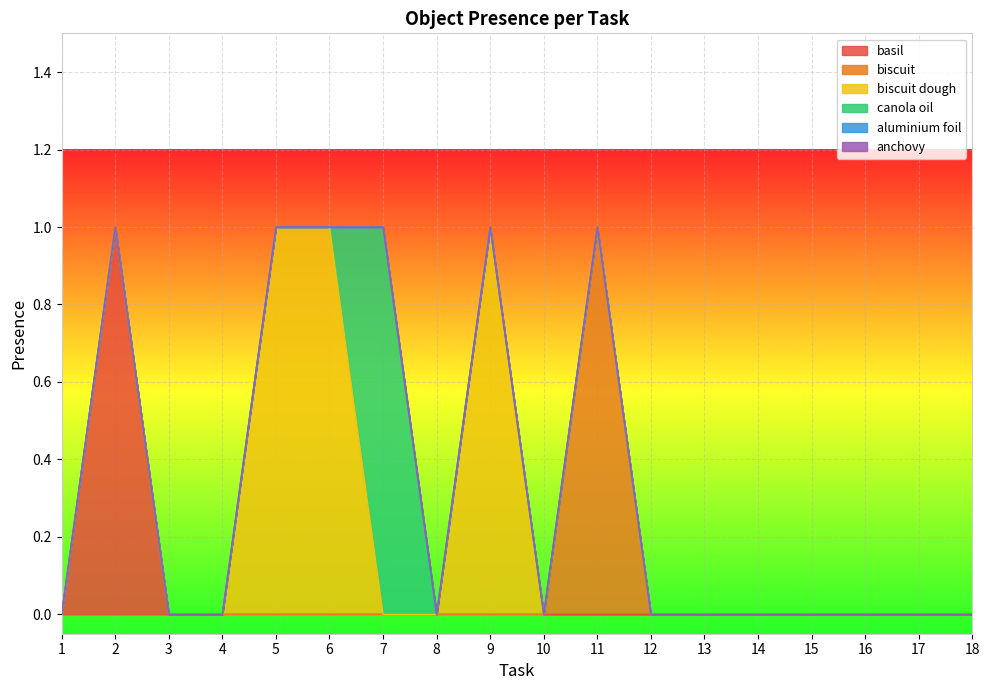

Reading left to right, extract all data points from this chart.

basil: 0	1	0	0	0	0	0	0	0	0	0	0	0	0	0	0	0	0
biscuit: 0	0	0	0	0	0	0	0	0	0	1	0	0	0	0	0	0	0
biscuit dough: 0	0	0	0	1	1	0	0	1	0	0	0	0	0	0	0	0	0
canola oil: 0	0	0	0	0	0	1	0	0	0	0	0	0	0	0	0	0	0
aluminium foil: 0	0	0	0	0	0	0	0	0	0	0	0	0	0	0	0	0	0
anchovy: 0	0	0	0	0	0	0	0	0	0	0	0	0	0	0	0	0	0